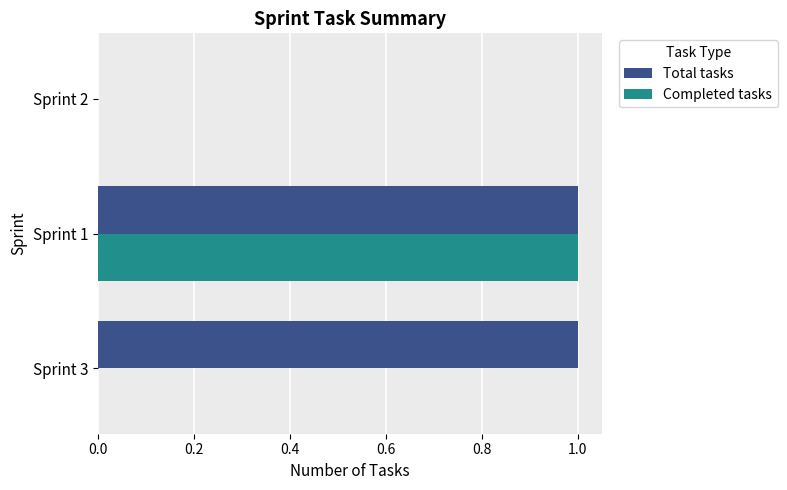

At which label does Completed tasks reach its peak?

Sprint 1